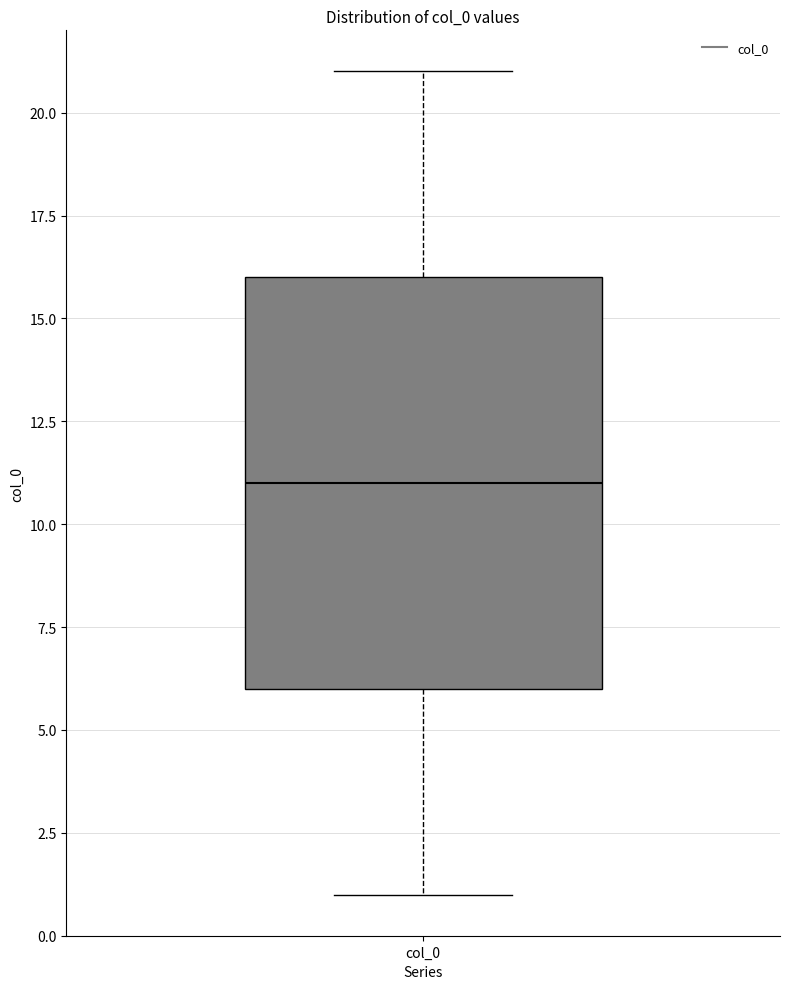

Where does the upper whisker of the box for col_0 end on the y-axis? The values are not printed on the chart, so give them approximately, as read against the axis.

21